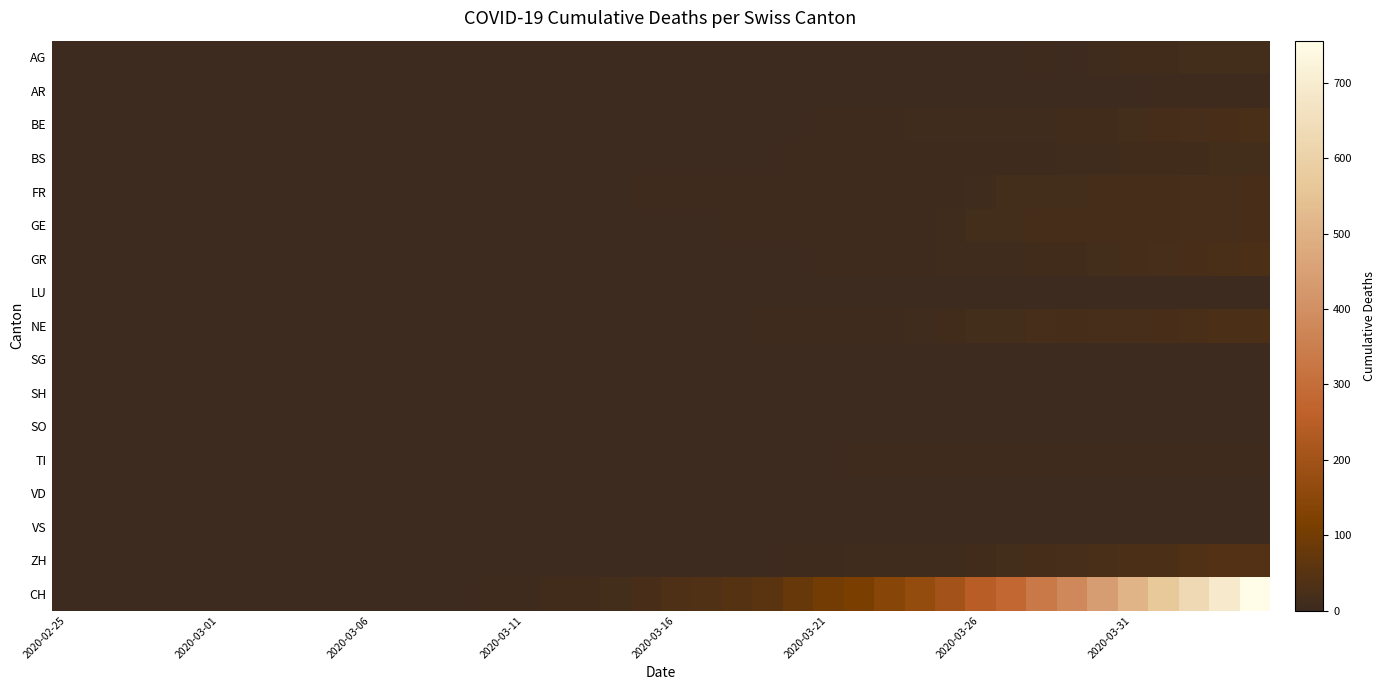

Reading left to right, extract all data points from this chart.

AG: 0	0	0	0	0	0	0	0	0	0	0	0	0	0	0	0	0	0	0	0	0	0	0	0	1	0	1	1	2	2	2	2	3	0	8	11	11	12	12	12
AR: 0	0	0	0	0	0	0	0	0	0	0	0	0	0	0	0	0	0	0	0	0	0	0	0	0	0	0	0	2	2	2	2	2	2	2	2	3	3	3	3
BE: 0	0	0	0	0	0	0	0	0	0	0	0	0	0	0	0	0	0	0	0	1	0	1	1	2	3	3	5	6	6	7	8	8	9	10	13	16	20	23	26
BS: 0	0	0	0	0	0	0	0	0	0	0	0	1	1	1	2	2	2	2	2	2	2	2	2	3	3	3	3	4	5	5	5	5	6	7	10	10	11	12	14
FR: 0	0	0	0	0	0	0	0	0	0	0	0	0	0	0	0	0	1	1	4	4	4	4	4	4	4	5	5	5	5	8	12	13	13	15	15	16	18	19	21
GE: 0	0	0	0	0	0	0	0	0	0	0	0	0	0	0	0	1	1	2	1	1	2	3	4	4	4	5	5	5	8	12	13	15	15	15	16	16	18	19	21
GR: 0	0	0	0	0	0	0	0	0	0	0	0	0	0	0	0	0	0	0	0	0	1	1	1	2	3	4	4	5	6	8	8	9	9	12	15	19	23	26	28
LU: 0	0	0	0	0	0	0	0	0	0	0	0	0	0	0	0	0	0	0	0	0	0	0	0	0	0	0	0	0	0	0	0	0	0	0	0	0	0	0	0
NE: 0	0	0	0	0	0	0	0	0	0	0	0	0	0	0	0	0	0	0	0	0	1	2	3	3	4	4	5	6	9	12	13	20	15	18	20	22	24	27	28
SG: 0	0	0	0	0	0	0	0	0	0	0	0	0	0	0	0	0	0	0	0	0	0	0	0	0	0	0	0	0	0	0	0	0	0	0	0	0	0	0	0
SH: 0	0	0	0	0	0	0	0	0	0	0	0	0	0	0	0	0	0	0	0	0	0	0	0	0	0	0	0	0	0	0	0	0	0	0	0	0	0	0	0
SO: 0	0	0	0	0	0	0	0	0	0	0	0	0	0	0	0	0	0	0	0	0	0	0	0	0	0	0	0	0	0	0	0	0	0	0	0	0	0	0	0
TI: 0	0	0	0	0	0	0	0	0	0	0	0	0	0	0	1	1	1	1	1	1	1	1	1	1	1	3	3	3	3	3	3	3	3	3	3	3	4	4	5
VD: 0	0	0	1	1	1	1	1	1	1	1	1	1	1	1	1	1	1	1	1	0	0	0	0	0	0	0	0	0	0	0	0	0	0	0	0	0	0	0	0
VS: 0	0	0	0	0	0	0	0	0	0	0	0	0	0	0	0	0	0	0	0	0	0	0	0	0	0	0	0	0	0	0	0	0	0	0	0	0	0	0	0
ZH: 0	0	0	0	0	0	0	0	0	0	0	0	0	0	0	0	1	1	2	1	1	1	2	2	4	5	6	6	6	8	10	13	15	19	24	27	27	36	39	41
CH: 0	0	0	0	0	0	0	0	0	0	1	1	2	2	4	5	9	10	14	22	31	38	47	56	79	99	114	144	166	201	246	283	334	380	441	506	569	630	691	756